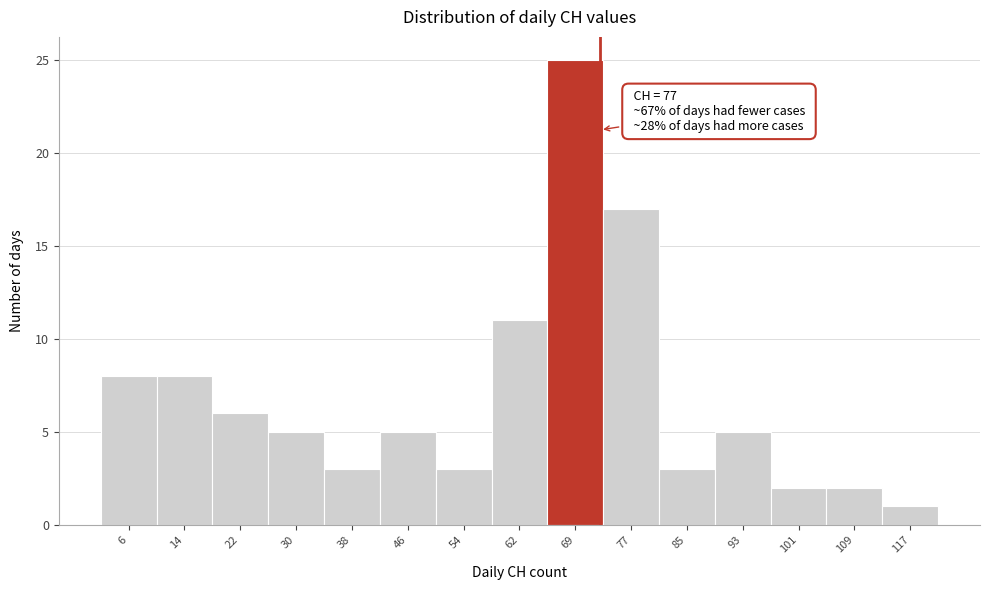

Reading right to left, what are all the values shown in this chart?

1	2	2	5	3	17	25	11	3	5	3	5	6	8	8